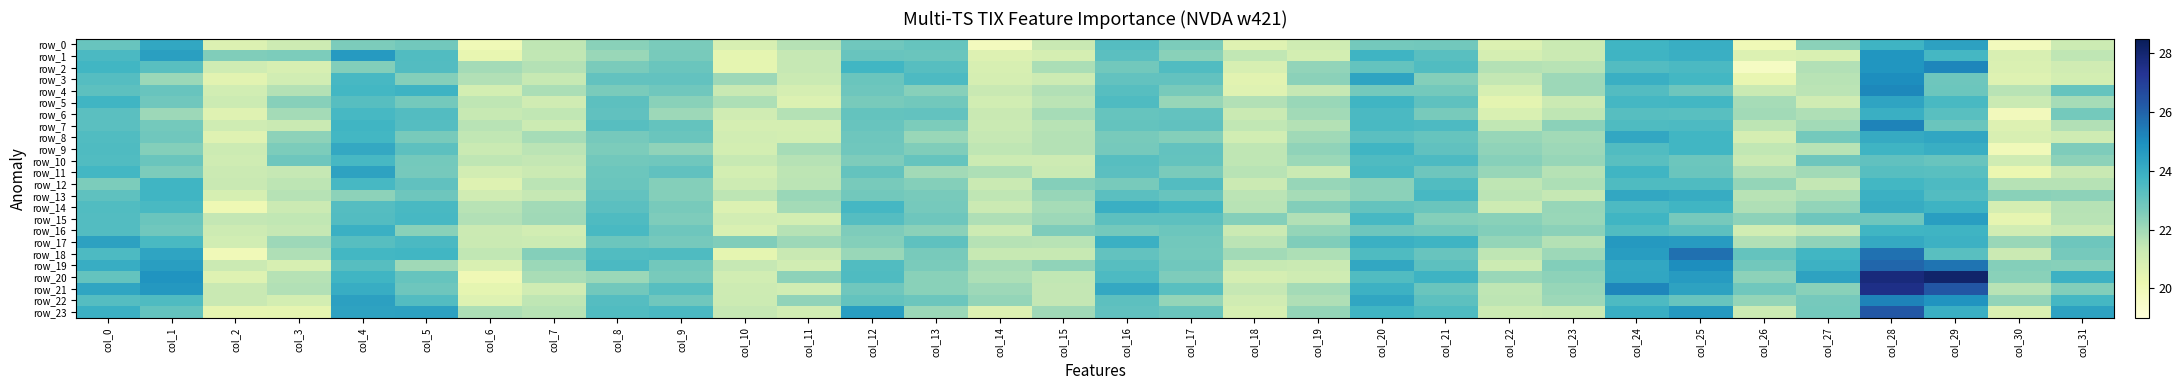

Reading right to left, what are all the values shown in this chart?

row_0: 21.2	19.8	24.4	23.8	22.4	20.0	24.0	23.8	21.3	20.7	22.8	22.8	21.1	20.6	22.6	23.4	21.3	19.8	23.0	22.8	21.6	20.9	22.7	22.4	21.5	20.0	22.8	22.6	21.2	20.7	24.2	23.0
row_1: 21.5	20.8	23.7	24.8	20.8	20.7	24.0	23.8	21.3	21.0	23.3	23.8	21.0	21.5	22.4	23.3	20.9	20.7	22.9	23.0	21.4	20.4	22.7	22.2	21.5	20.3	23.4	24.6	22.6	22.6	24.5	23.5
row_2: 21.1	20.8	25.2	24.8	21.7	19.6	23.5	23.4	21.6	21.7	23.4	23.1	22.2	20.9	23.5	22.8	21.8	20.9	23.3	23.7	21.4	20.4	22.9	22.7	21.7	21.9	23.4	22.5	20.9	21.2	23.3	23.7
row_3: 21.0	20.7	22.9	25.0	21.6	20.3	23.7	24.0	22.0	21.4	22.5	24.3	22.3	20.5	23.1	23.1	21.2	20.9	23.5	23.0	21.3	22.1	23.1	23.1	21.4	21.7	22.5	23.6	21.0	20.5	22.1	23.4
row_4: 23.0	21.6	22.9	25.1	21.6	21.3	22.9	23.4	22.1	20.9	22.8	22.8	21.4	20.6	22.7	23.3	21.7	21.3	22.4	22.9	21.0	21.3	22.8	22.7	21.8	21.0	23.8	23.7	21.7	21.1	23.0	23.2
row_5: 21.9	21.3	23.6	24.3	21.1	21.9	23.7	23.7	21.3	20.5	23.2	23.8	22.1	21.7	22.2	23.5	21.6	21.0	22.8	22.7	20.7	21.8	22.4	23.2	21.1	21.5	22.8	23.3	22.4	21.2	22.8	23.8
row_6: 22.8	19.9	23.3	24.0	21.7	22.0	23.3	23.3	21.5	20.8	22.7	23.5	22.0	21.3	23.1	23.0	21.9	21.3	23.1	23.1	21.7	21.1	22.1	23.1	21.4	21.4	23.4	23.6	21.9	20.6	22.1	23.3
row_7: 21.7	20.7	23.0	25.3	22.0	21.5	23.5	23.5	22.4	21.5	23.5	23.6	21.7	21.5	23.1	23.0	21.6	21.3	22.6	23.0	20.9	20.9	23.1	23.3	21.2	21.6	23.4	23.8	21.3	21.1	22.8	23.3
row_8: 21.1	20.8	24.2	24.1	22.8	21.0	23.7	24.2	22.0	22.2	23.0	23.3	22.0	21.1	22.5	22.7	21.7	21.4	22.1	22.9	21.0	21.0	23.0	22.7	21.9	21.5	22.7	23.7	22.3	20.6	22.9	23.4
row_9: 22.6	20.0	24.0	23.8	21.6	21.4	23.7	23.4	22.0	22.3	23.1	23.8	22.3	21.5	23.1	22.7	21.7	21.5	22.5	22.8	21.9	21.0	22.3	22.6	21.6	21.3	23.2	24.2	22.6	21.2	22.5	23.5
row_10: 22.3	21.1	23.0	23.1	22.9	21.2	22.9	23.3	22.2	22.5	23.5	23.5	22.1	21.5	23.0	23.3	21.2	21.2	23.0	22.6	21.6	21.4	22.8	22.8	21.4	21.5	22.7	23.6	22.9	21.1	22.9	23.4
row_11: 21.3	20.3	23.3	23.3	22.0	21.7	22.9	23.8	21.7	22.2	22.9	23.6	21.3	21.6	22.7	23.2	21.3	21.8	22.0	23.1	21.5	21.0	23.1	22.9	21.2	21.0	22.7	24.4	21.4	21.2	22.6	23.7
row_12: 21.7	21.6	23.5	23.7	21.4	22.2	23.5	23.5	21.8	21.5	23.4	22.4	22.2	21.2	23.4	22.7	22.5	21.3	22.5	22.7	21.6	21.2	22.5	22.9	21.6	20.6	23.1	23.6	21.6	21.3	23.8	22.6
row_13: 22.3	22.4	23.4	23.9	21.9	21.6	24.1	24.2	21.4	21.6	23.6	22.3	21.9	21.6	23.0	23.3	22.2	21.5	22.7	22.8	22.1	21.5	22.5	23.1	21.4	21.1	22.9	22.3	21.6	20.9	23.8	23.2
row_14: 21.7	20.9	23.8	24.1	22.2	21.8	23.8	23.5	22.2	21.2	23.0	23.1	22.5	21.6	23.7	23.9	21.9	21.2	22.7	23.7	21.9	20.7	22.7	23.3	22.0	21.6	23.6	23.3	21.3	20.1	23.6	23.4
row_15: 21.6	20.4	24.5	22.9	22.9	22.3	22.7	23.8	22.1	22.4	22.5	23.6	21.7	22.5	23.2	23.2	22.1	21.8	22.9	23.4	21.0	21.0	22.6	23.5	22.0	21.7	23.6	23.4	21.5	21.4	23.0	23.4
row_16: 21.3	21.1	23.8	23.8	21.4	21.1	23.2	23.4	22.4	22.5	22.8	22.9	22.2	21.2	22.9	22.8	22.6	21.2	22.4	22.6	21.6	20.8	22.9	23.6	21.0	21.3	22.4	23.9	21.4	21.2	22.8	23.4
row_17: 22.9	22.1	23.9	24.2	22.3	21.7	24.6	24.7	21.7	22.2	23.8	23.9	22.5	21.6	22.8	23.9	21.6	21.7	23.2	22.5	22.1	22.6	22.7	22.9	21.2	21.3	23.6	23.3	22.0	21.1	23.6	24.4
row_18: 22.7	21.2	23.3	25.7	23.7	23.1	25.7	24.6	22.1	21.5	23.0	23.5	21.8	22.0	22.8	23.1	21.3	21.4	22.7	22.2	21.3	20.4	23.5	23.4	22.5	21.5	23.7	23.7	21.8	20.0	24.3	23.5
row_19: 22.4	22.5	25.6	25.9	23.9	22.8	25.0	24.2	22.5	21.2	23.2	24.2	21.3	21.3	22.8	23.3	22.3	21.9	22.6	23.4	21.1	21.4	22.8	23.6	22.1	20.8	22.0	23.3	20.9	21.2	24.5	24.0
row_20: 23.9	22.4	28.1	27.8	24.4	22.3	24.6	24.2	22.3	22.1	23.9	23.5	21.1	20.9	22.6	23.5	21.5	21.8	22.4	23.5	22.3	21.1	22.7	22.1	21.9	20.1	23.0	23.8	21.7	20.6	24.8	23.1
row_21: 22.5	21.6	26.3	27.6	22.4	22.8	24.4	25.2	22.2	21.5	22.9	23.9	22.0	21.4	23.3	24.2	21.4	22.1	22.4	22.8	21.1	21.2	23.3	22.8	21.1	20.4	22.9	24.0	21.7	21.3	24.7	24.3
row_22: 23.7	22.2	24.8	25.2	22.7	22.2	23.0	23.5	22.1	21.5	23.2	24.2	21.8	21.1	22.2	23.2	21.4	22.2	22.9	23.1	22.3	21.2	22.8	23.4	21.5	20.6	23.4	24.4	21.0	21.3	23.5	23.3
row_23: 24.3	20.8	24.0	26.3	22.8	21.2	24.7	24.0	21.3	21.2	23.5	23.8	22.2	20.9	22.9	23.1	22.0	20.7	22.1	24.5	21.1	21.4	23.6	23.4	21.6	21.8	24.4	24.3	20.4	20.4	23.1	23.9